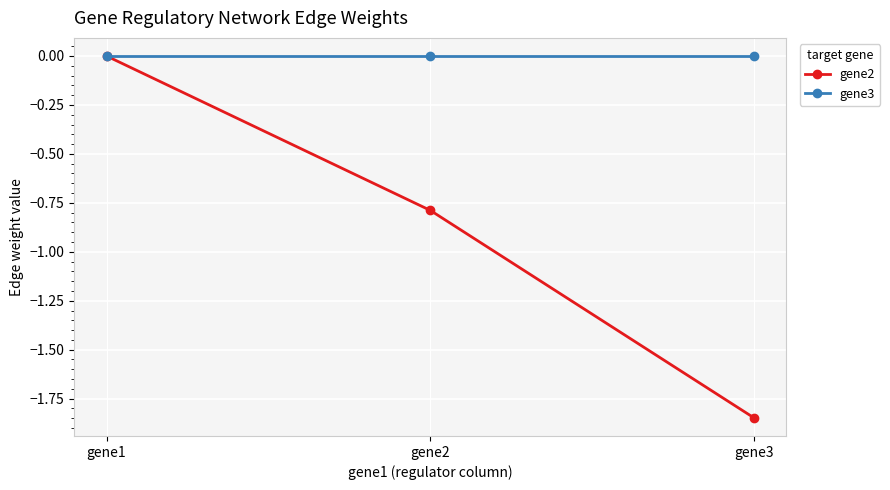

Count the gene2 values in the range -1 to 0.

2